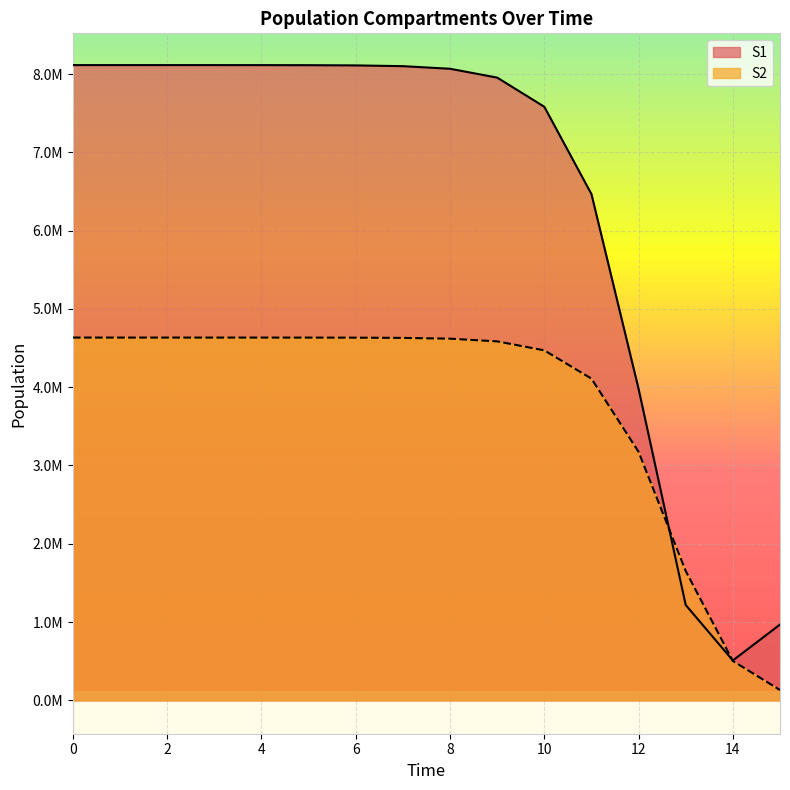

The value of S2 at 2 is 8143378.2. True or false?

False